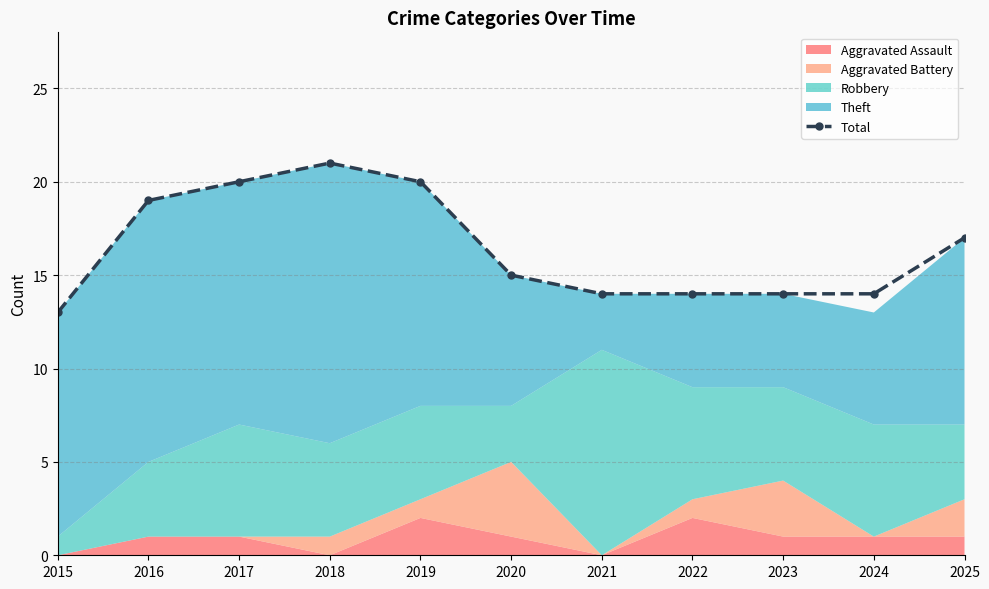

True or false: there are more than 2 points higher than both neighbors.

False